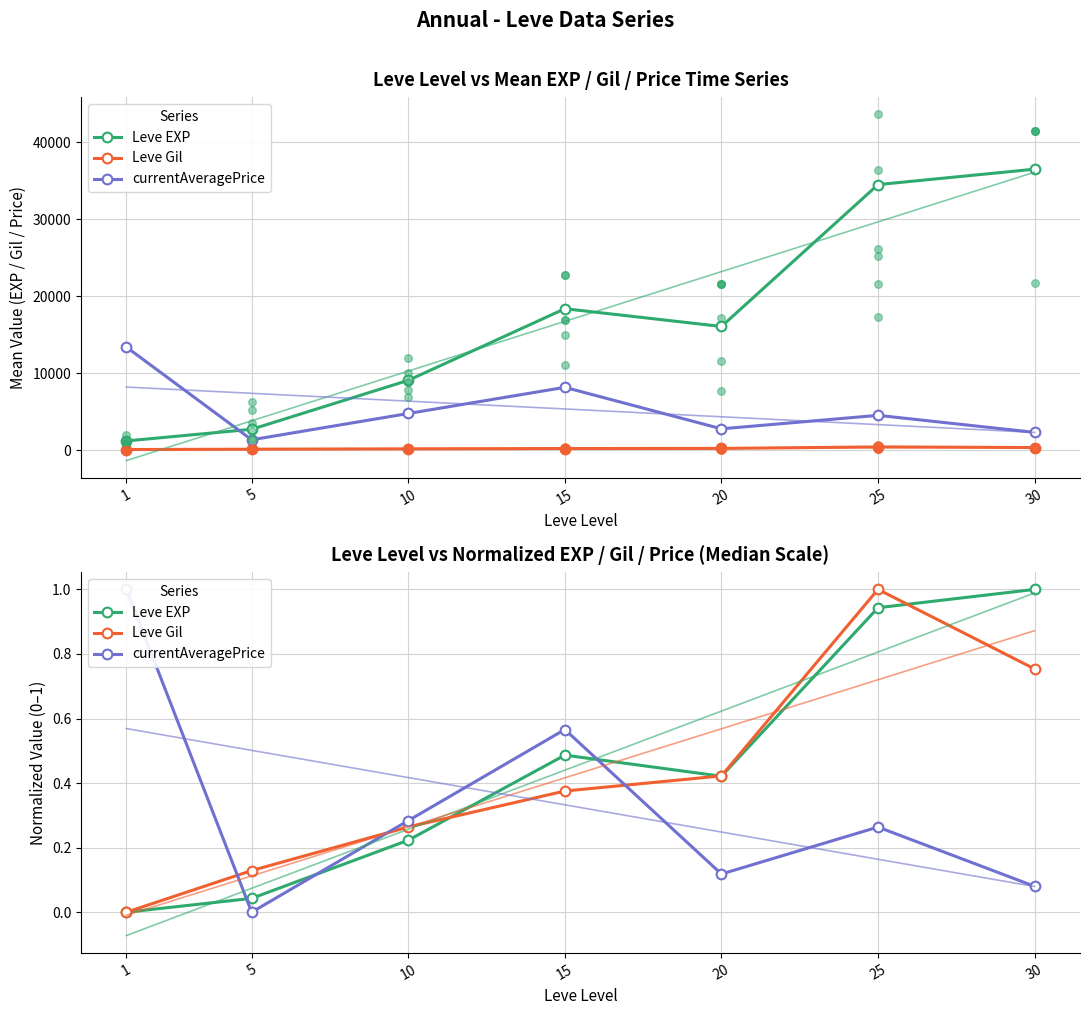

Which series has the largest Y range (max minus min)?

Leve EXP